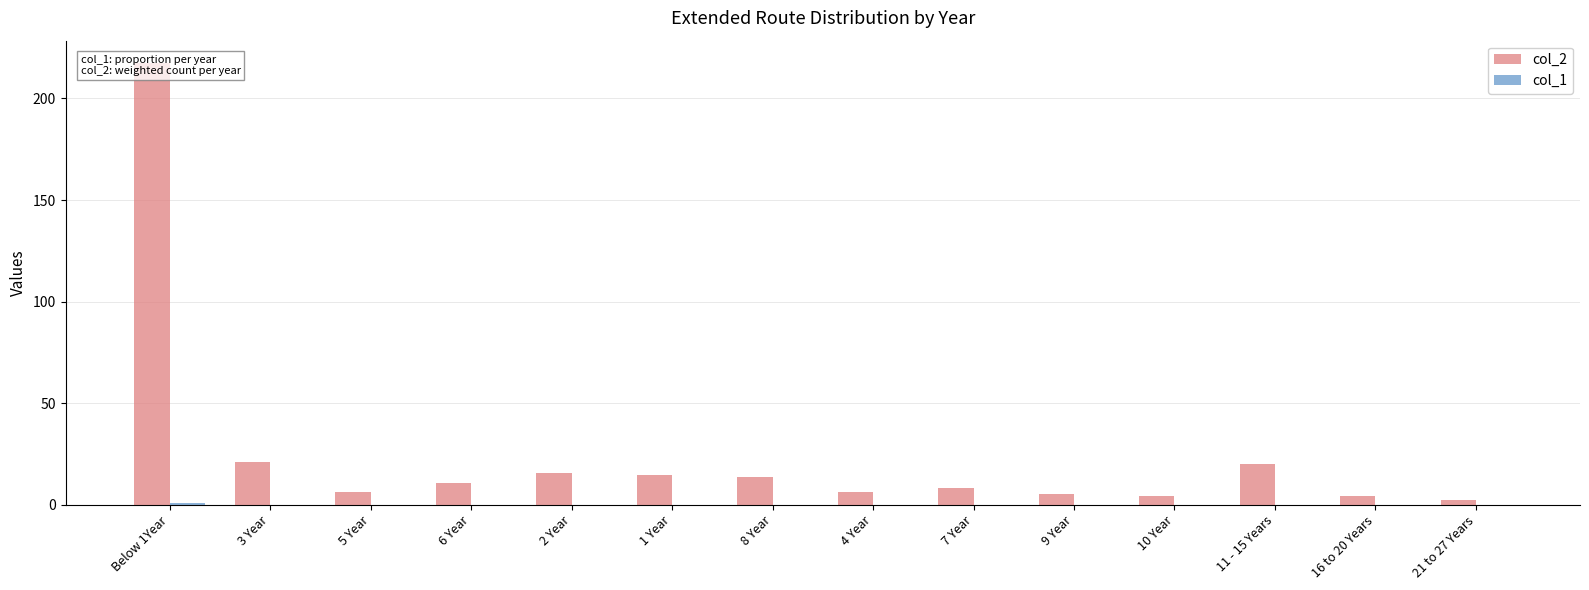

What is the sum of all col_2 values?

350.0